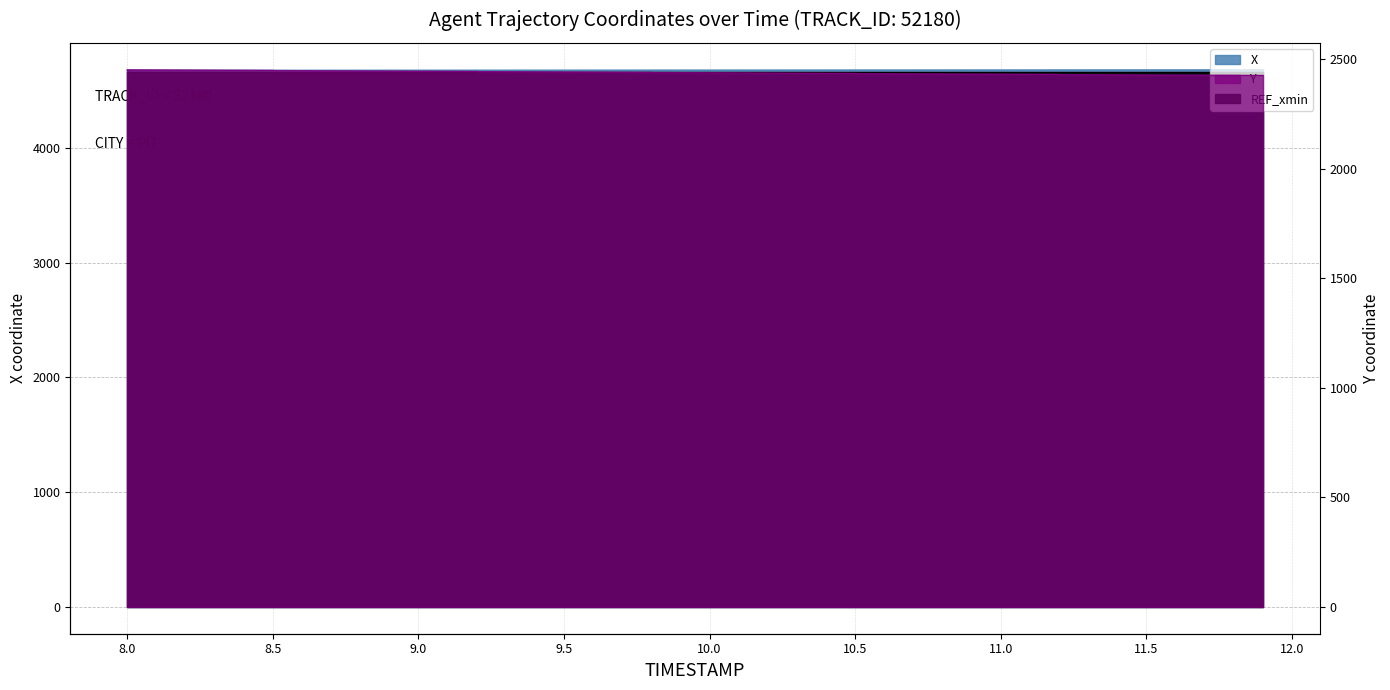

What is the label of the 26th point from the left?

10.5